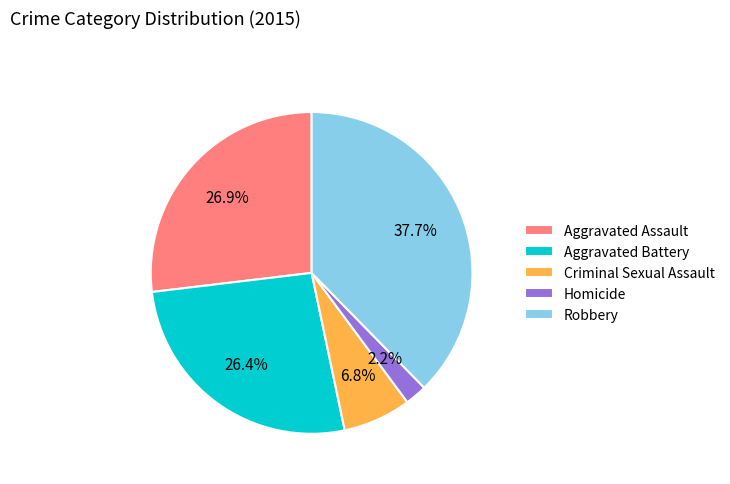

Count the number of slices in the pie.

5